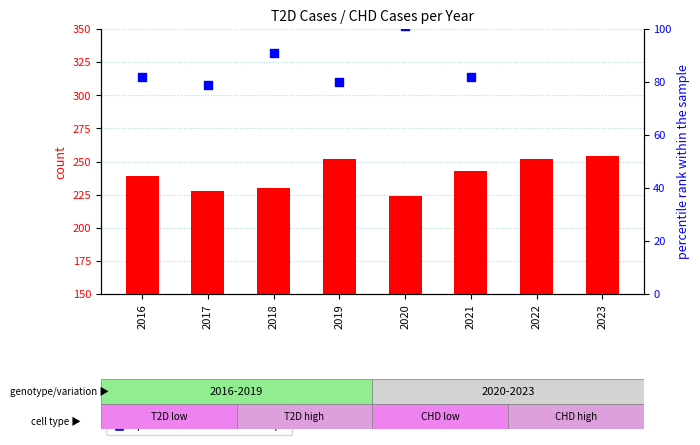

Which series contains the lowest Y value?

percentile rank within the sample